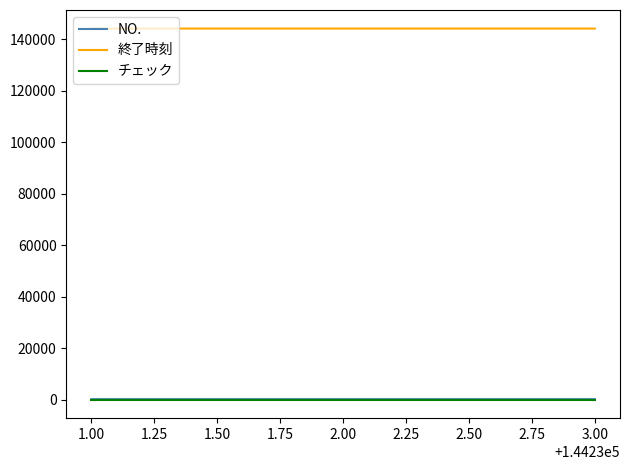

Which series has the largest total across all categories?

終了時刻